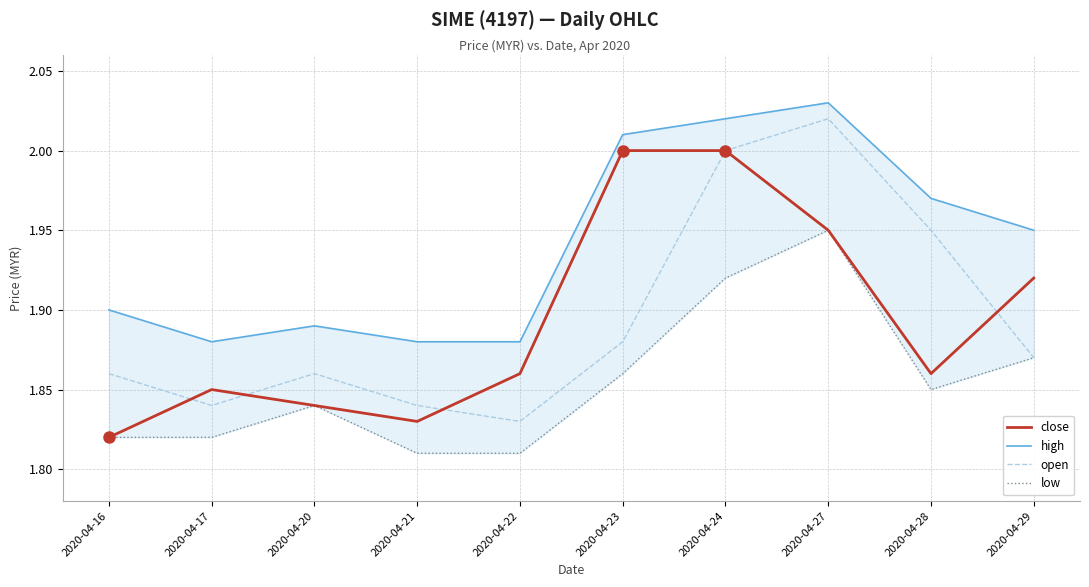

Which series has the largest total across all categories?

high